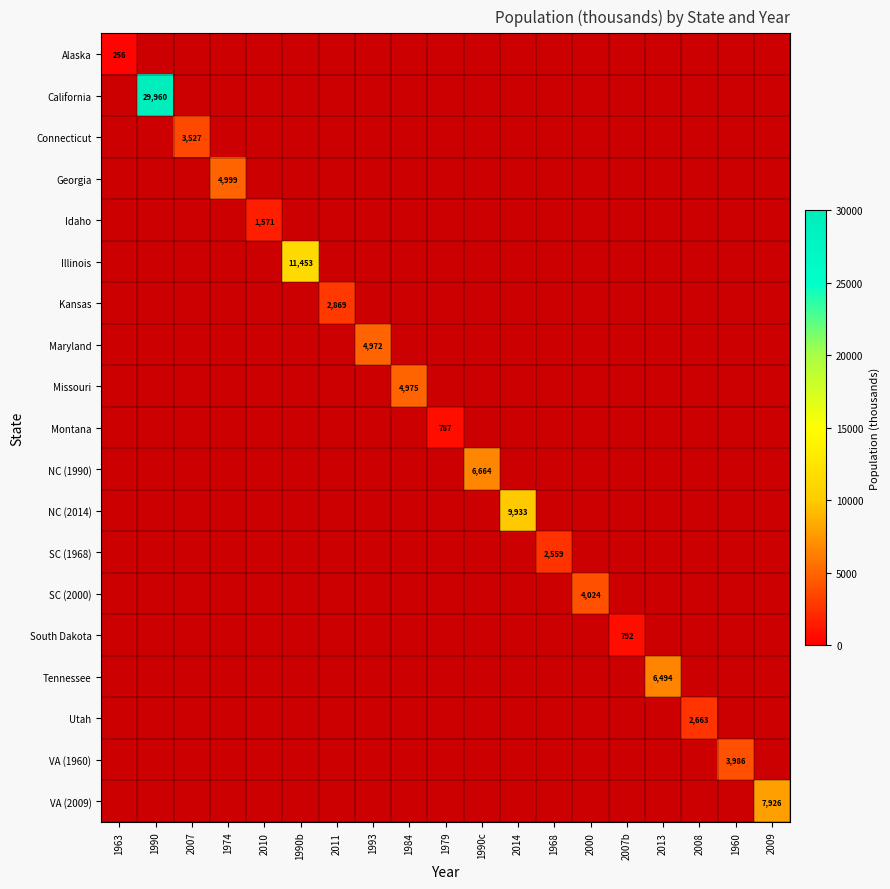

True or false: Idaho has a value of 1571 at 2010.

True